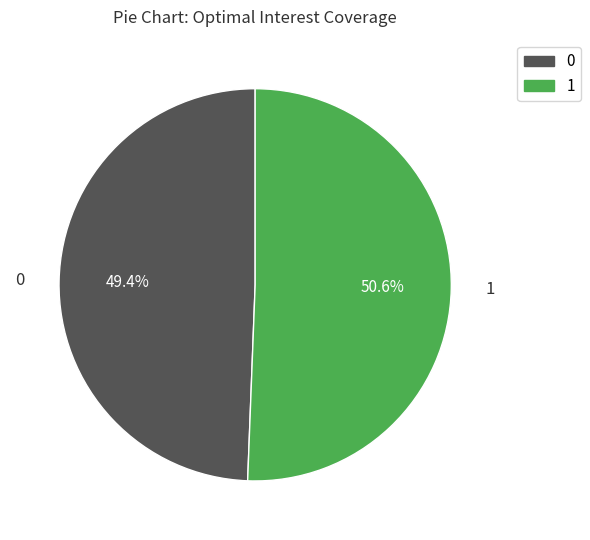

Is there any slice that represents more than half of the pie?

Yes